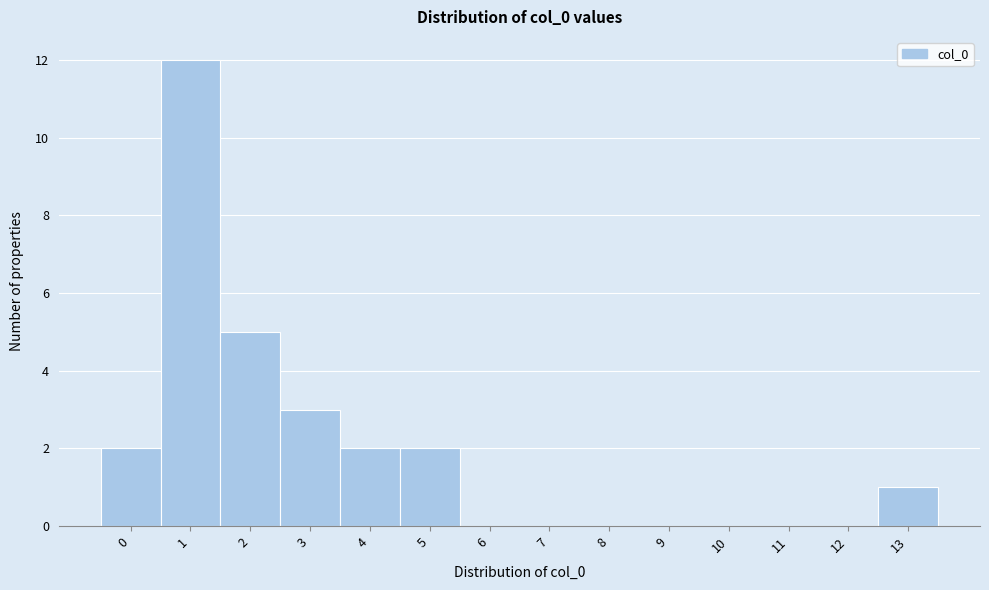

Reading left to right, what are all the values shown in this chart?

0=2	1=12	2=5	3=3	4=2	5=2	6=0	7=0	8=0	9=0	10=0	11=0	12=0	13=1